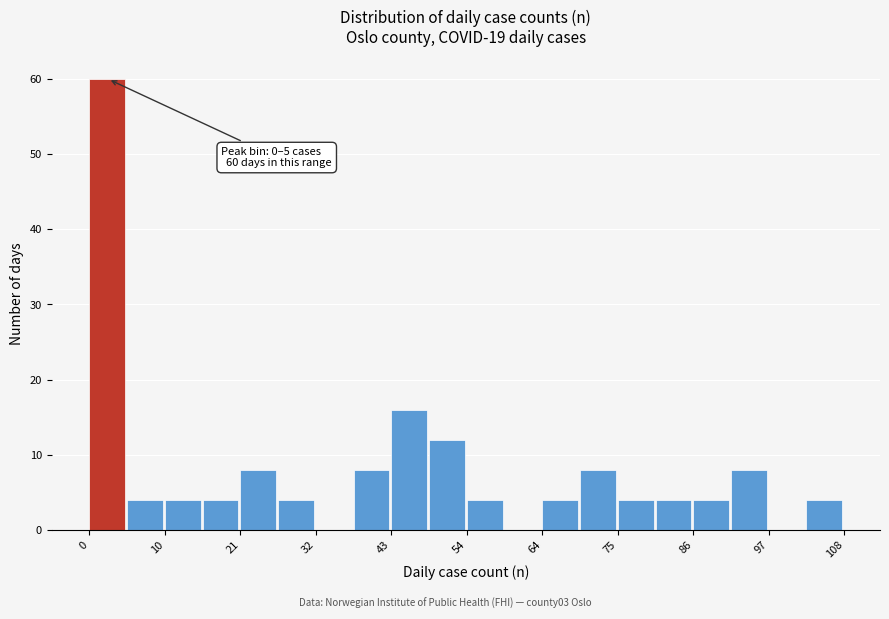

Around what value on the x-axis is the tallest bar? Give the approximate position of its centre, as read against the axis.

2